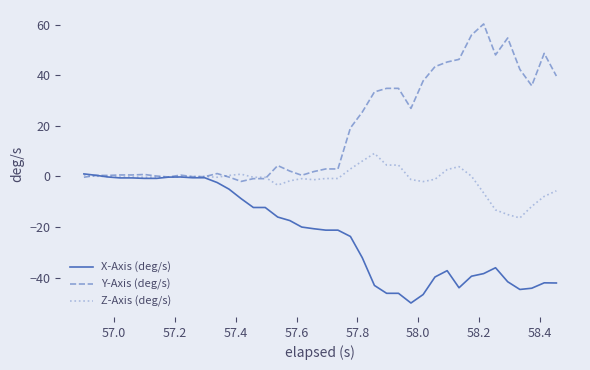

Which series has the largest range (max minus min)?

Y-Axis (deg/s)